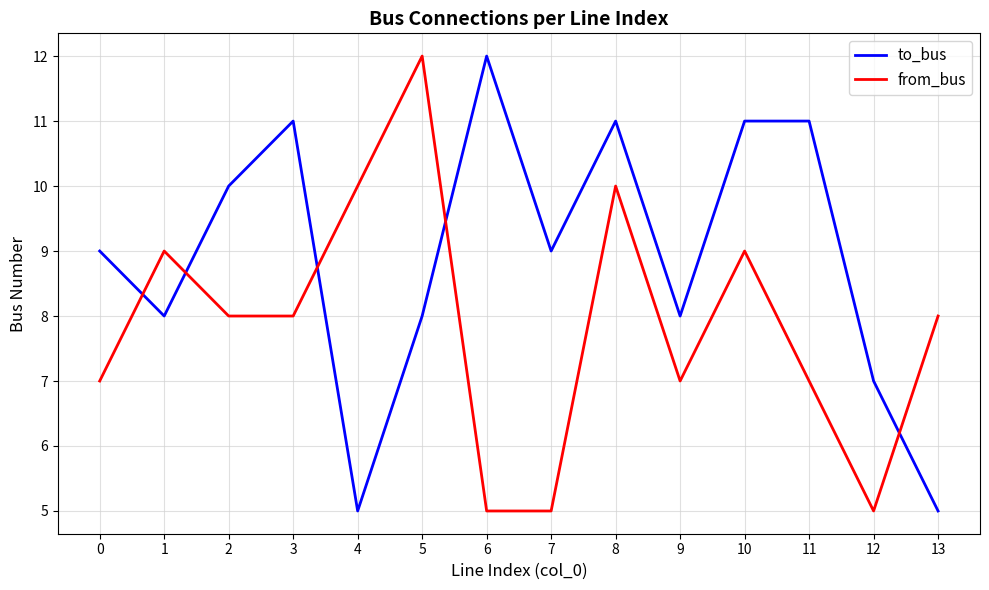

Count the number of data series in this chart.

2